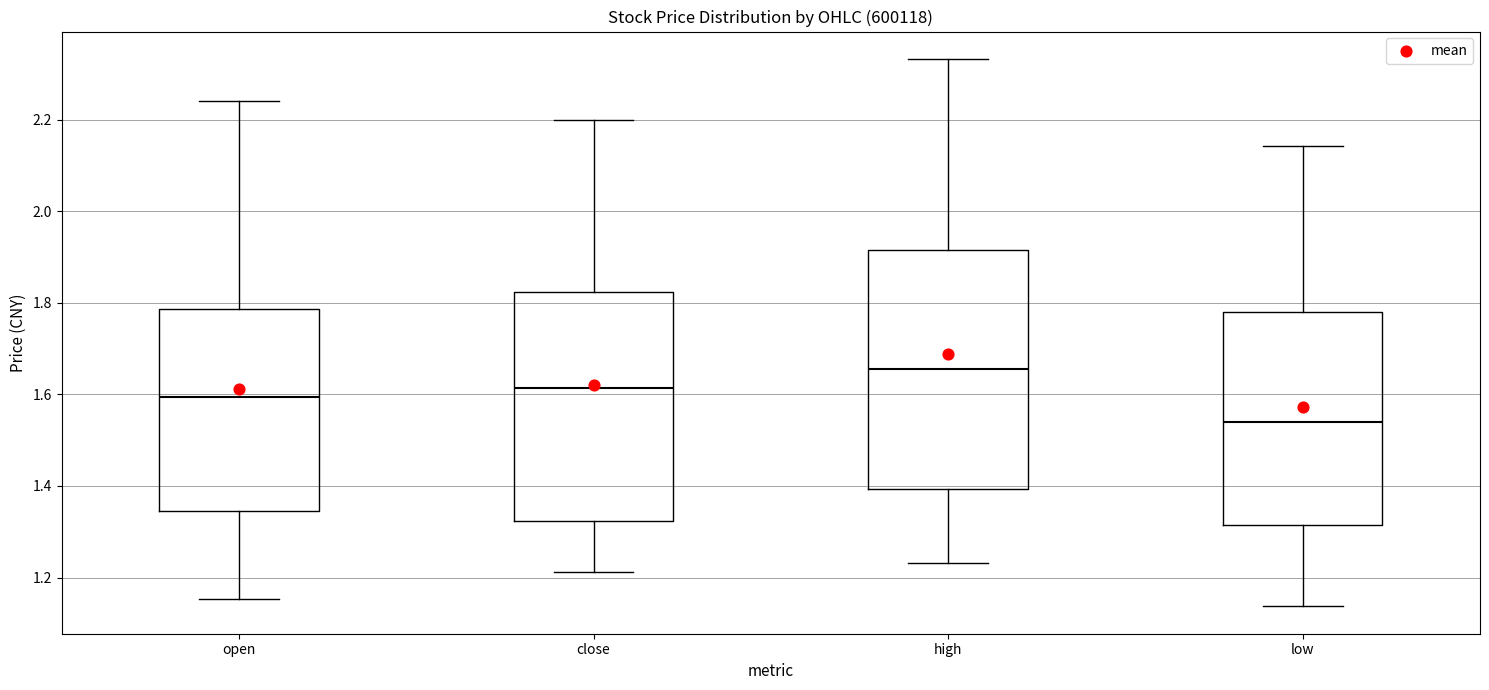

Comparing the boxes themselves (not the whiskers), which one is the tallest?

high